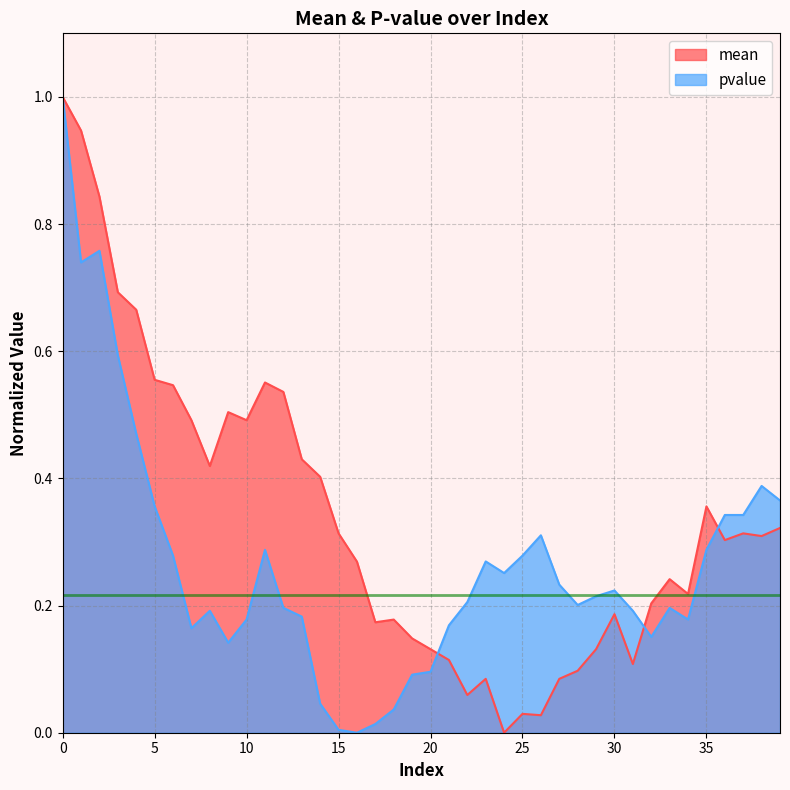

Where do mean and pvalue first cross each other?

20 and 21